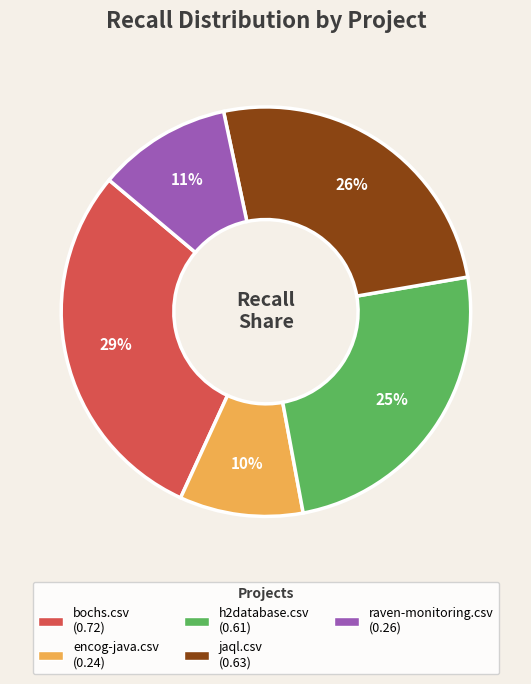

To the nearest percent, what is the combined percentage of h2database.csv and encog-java.csv?

35%